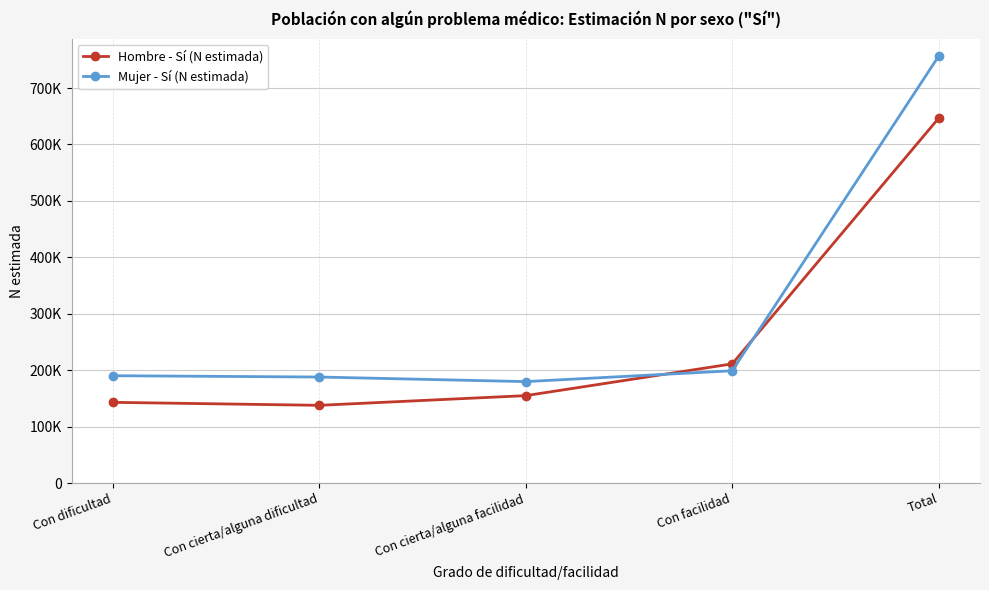

Rank the series at Con cierta/alguna facilidad from highest to lowest value.

Mujer - Sí (N estimada), Hombre - Sí (N estimada)